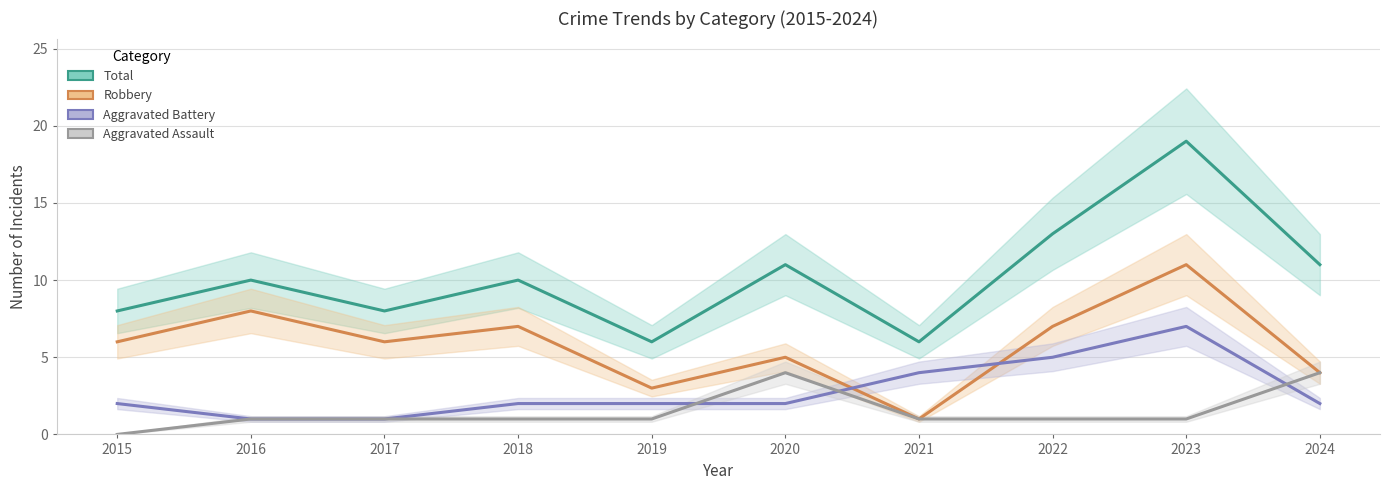

What are all the series names shown in the legend?

Total, Robbery, Aggravated Battery, Aggravated Assault